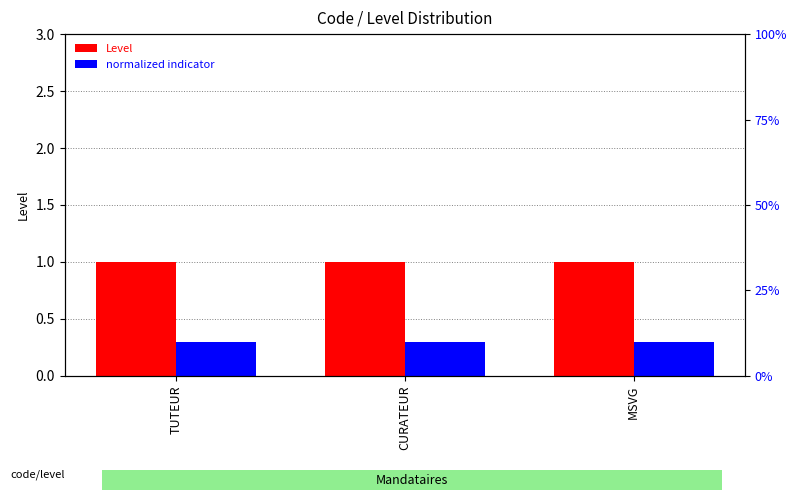

The value of Level at TUTEUR is 0.2. True or false?

False